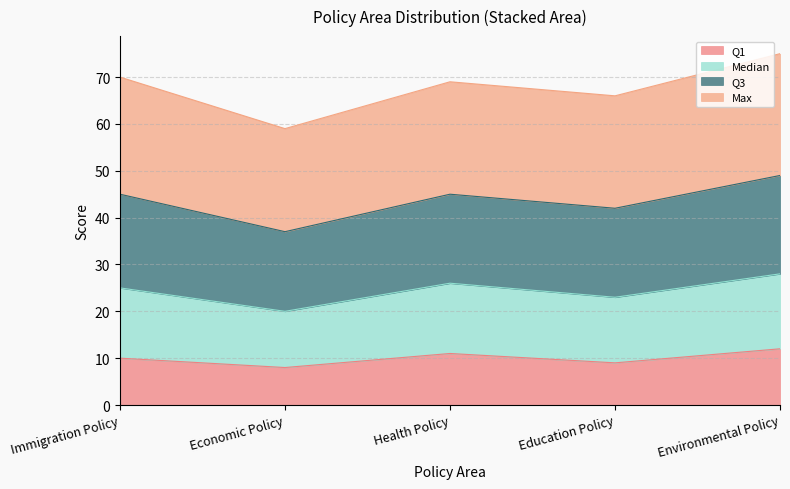

Where does the Q1 series first go above 10?

Health Policy